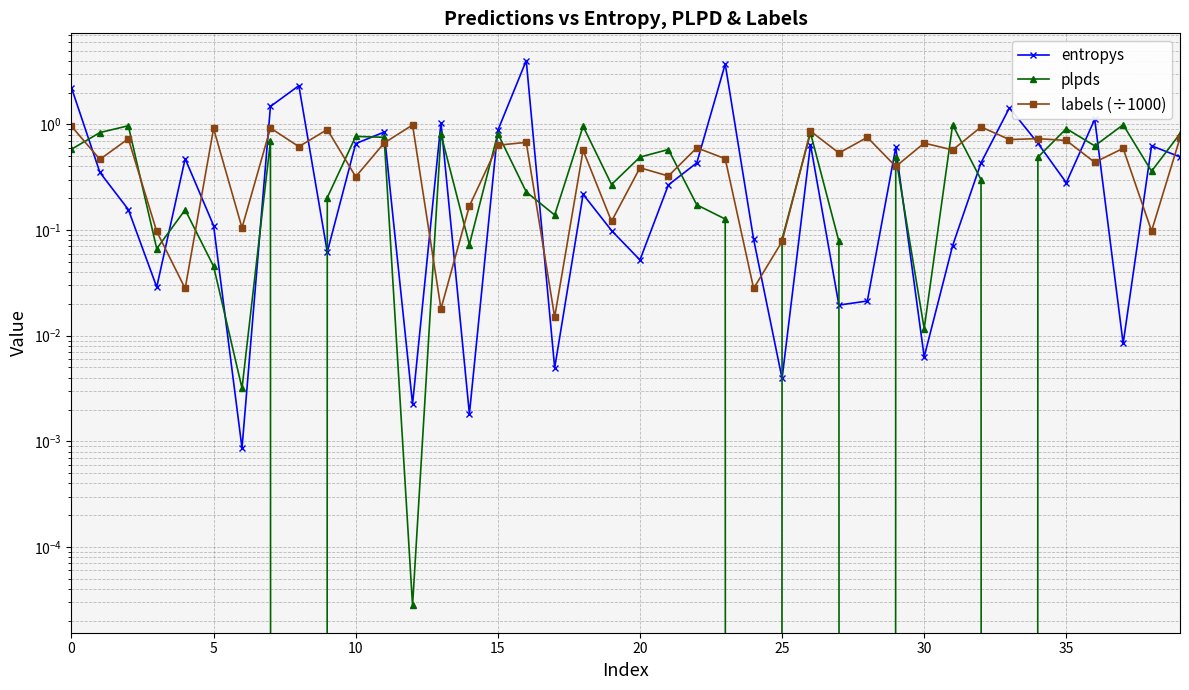

True or false: labels (÷1000) has a value of 0.5 at 10.

False